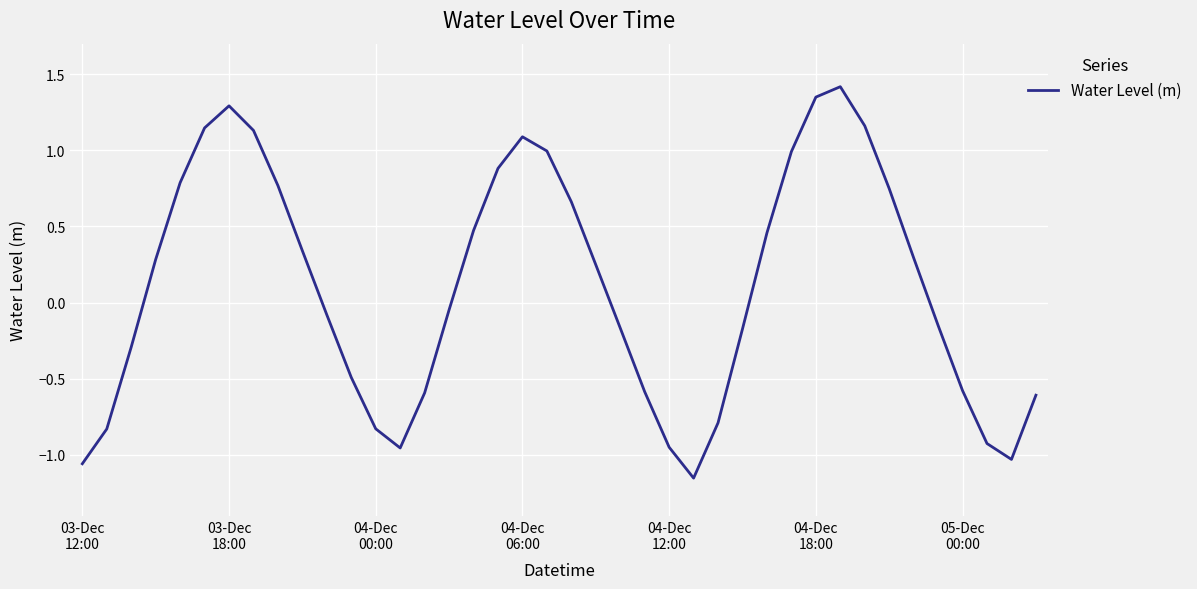

True or false: the data has more than 2 interior local peaks.

True